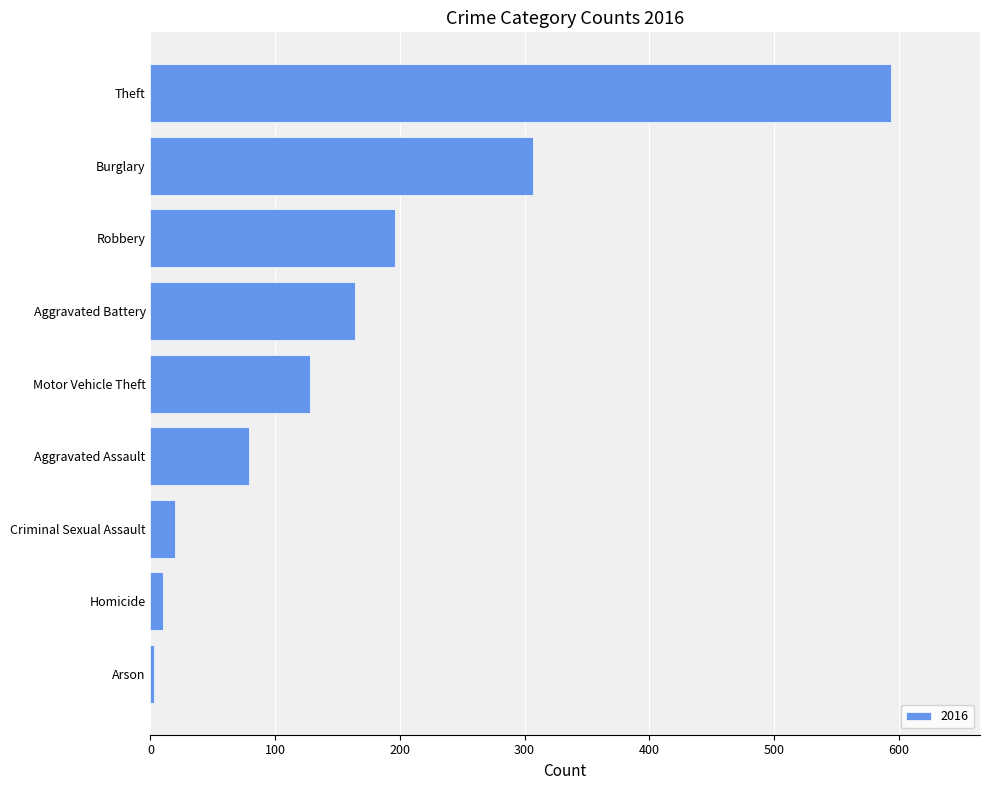

Which category has the highest value across all series?

Theft